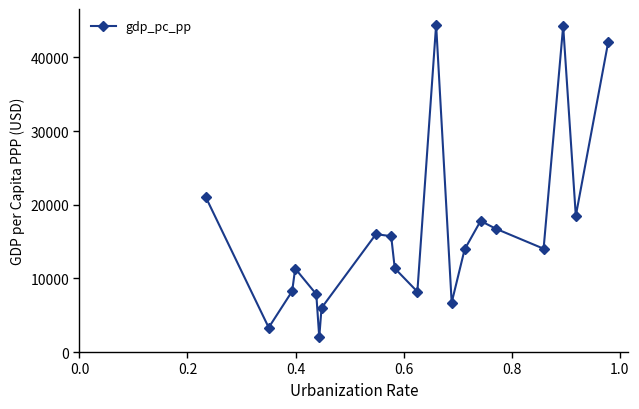

What is the value of the 3rd point from the left?

8253.3